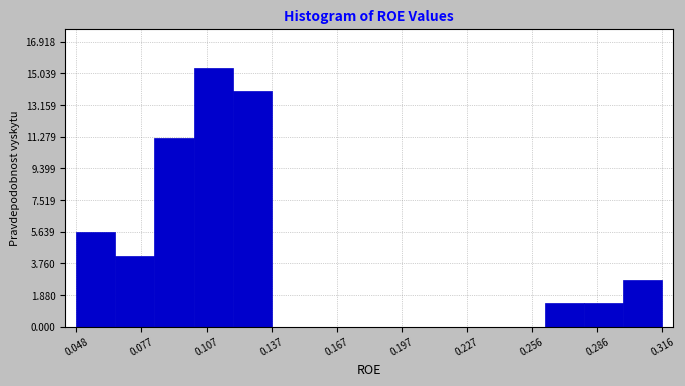

Around what value on the x-axis is the tallest bar? Give the approximate position of its centre, as read against the axis.

0.110